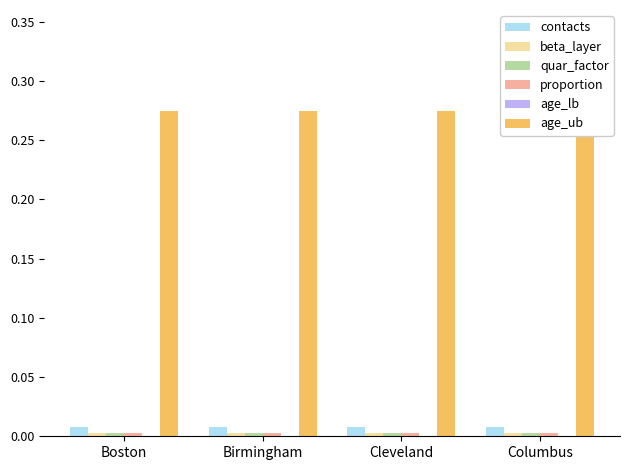

Rank the series at Birmingham from lowest to highest value.

age_lb, beta_layer, quar_factor, proportion, contacts, age_ub